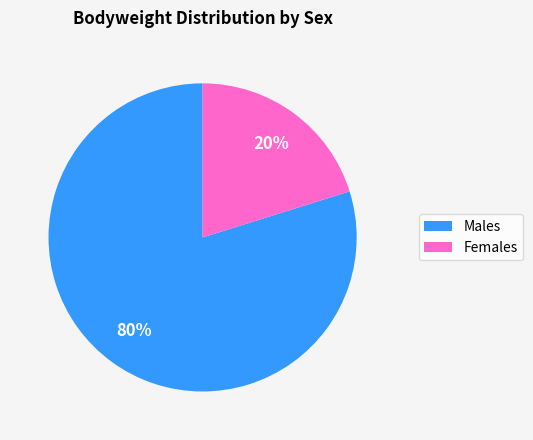

To the nearest percent, what percentage of the pie is Males?

80%